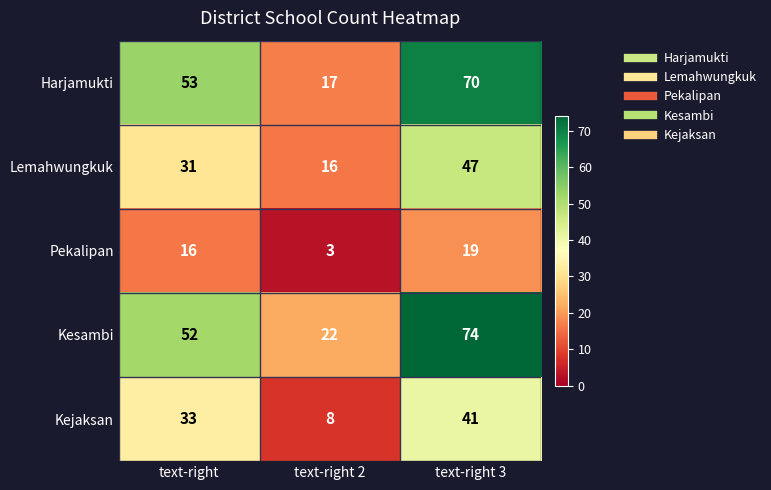

Which series has the widest spread of values?

Harjamukti